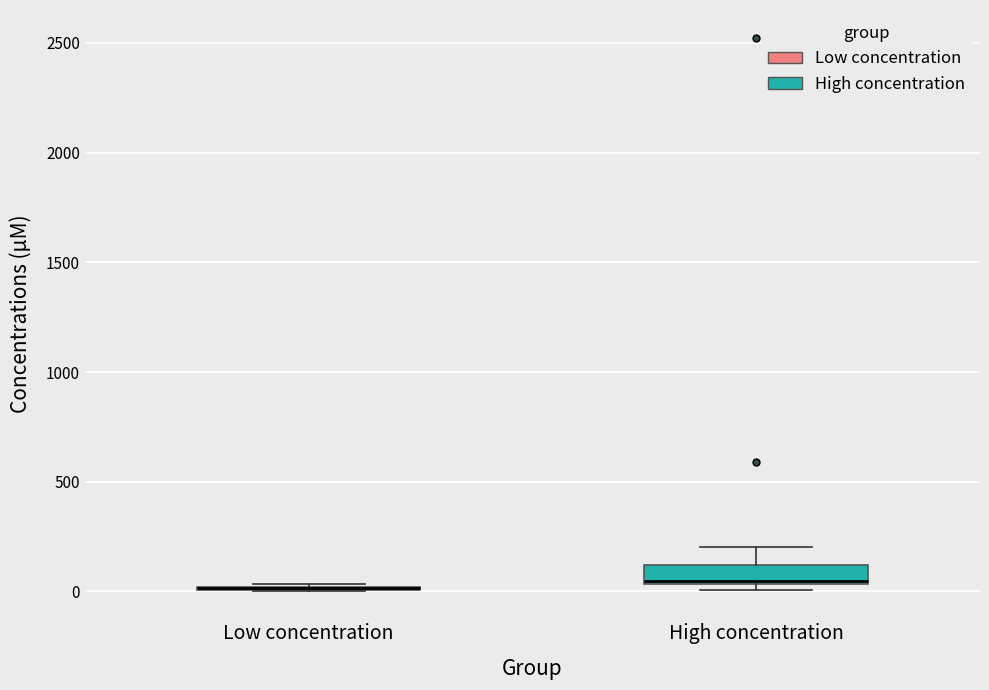

Reading left to right, transcribe this box plot: for each box, give where its median line is, the range the box spans, and where its two whiskers end, as read against the y-axis. The values are not printed on the chart, so give them approximately, as read against the axis.

Low concentration: box collapsed to a line at 0, whiskers 0 to 50
High concentration: median 50, box 50 to 100, whiskers 0 to 200